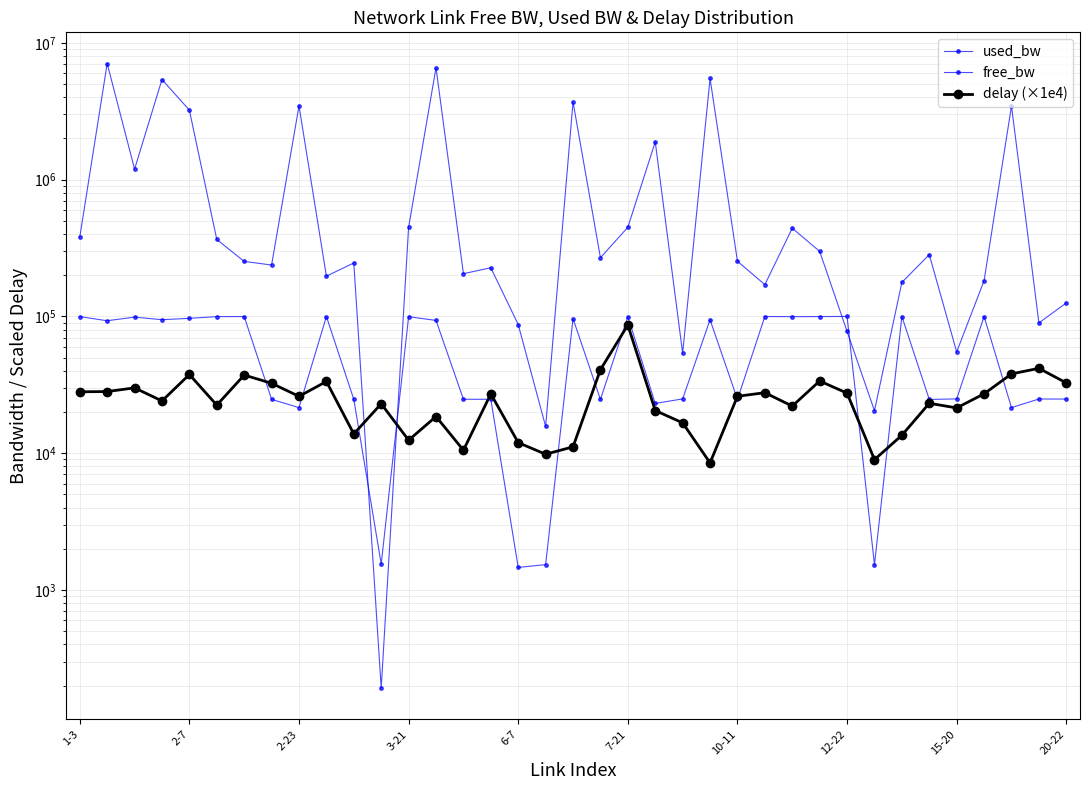

What is the total value across all series at 30?

290566.5